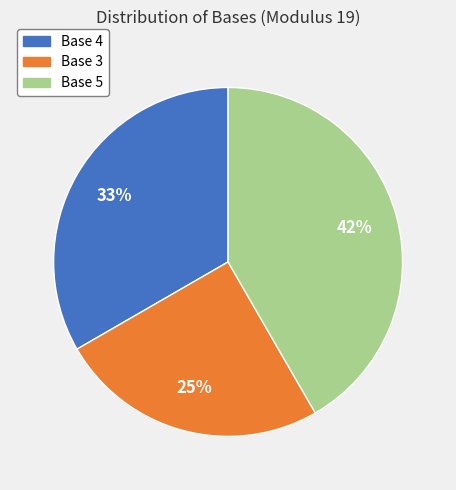

Rank the categories by value from highest to lowest.

Base 5, Base 4, Base 3